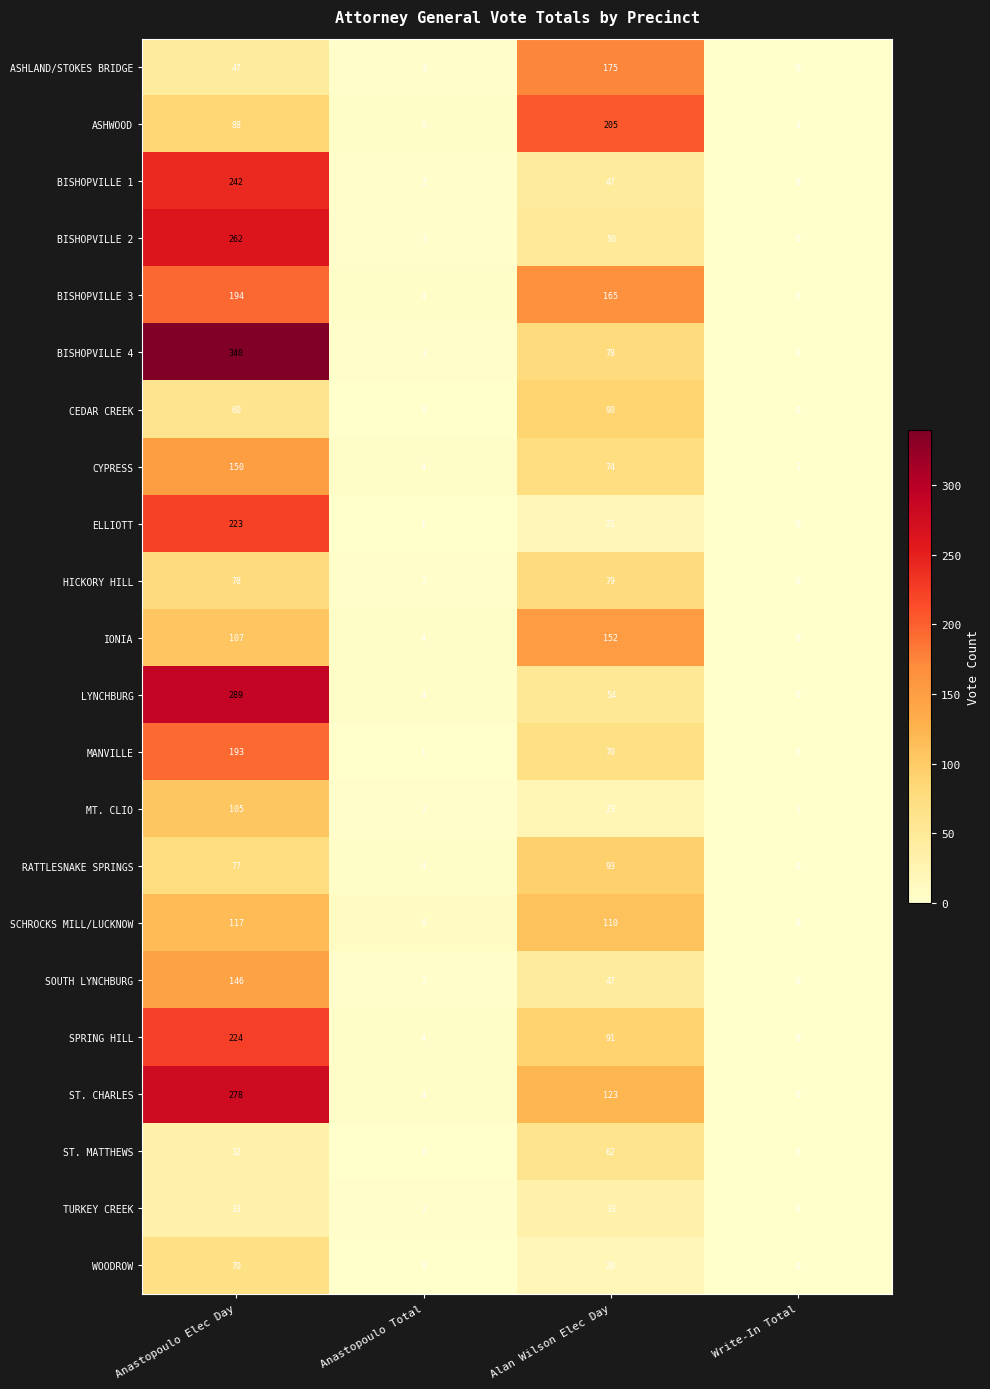

The value of SOUTH LYNCHBURG at Anastopoulo Total is 3. True or false?

False